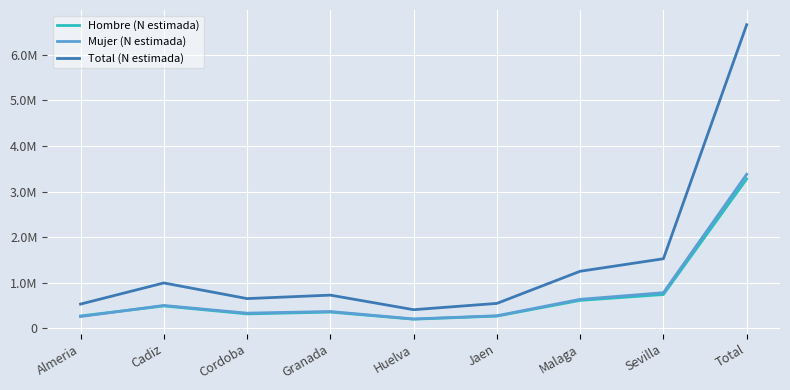

What is the difference between the highest and lowest values at Cordoba?

335412